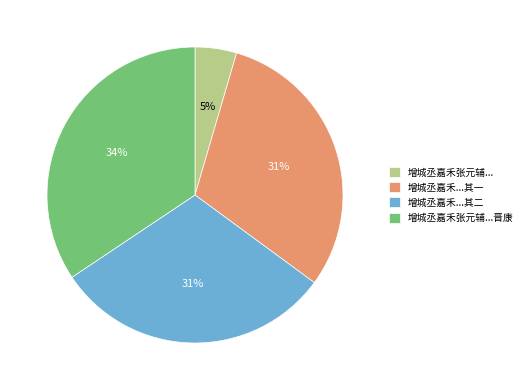

To the nearest percent, what percentage of the pie is 增城丞嘉禾张元辅...?

5%